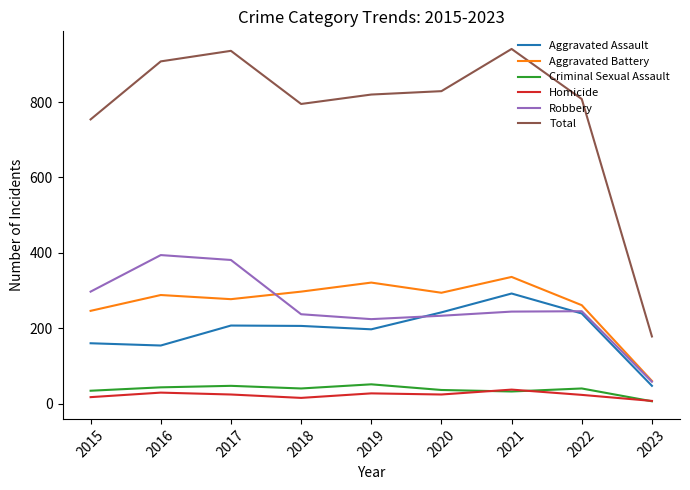

Which series has the widest spread of values?

Total